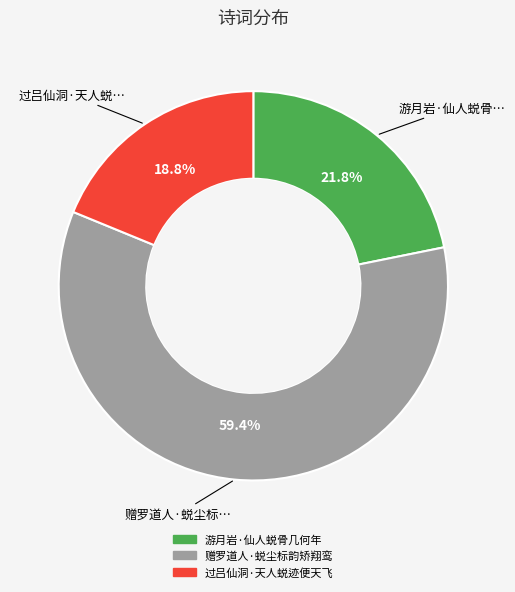

Which category has the biggest portion of the pie?

赠罗道人·蜕尘标韵矫翔鸾